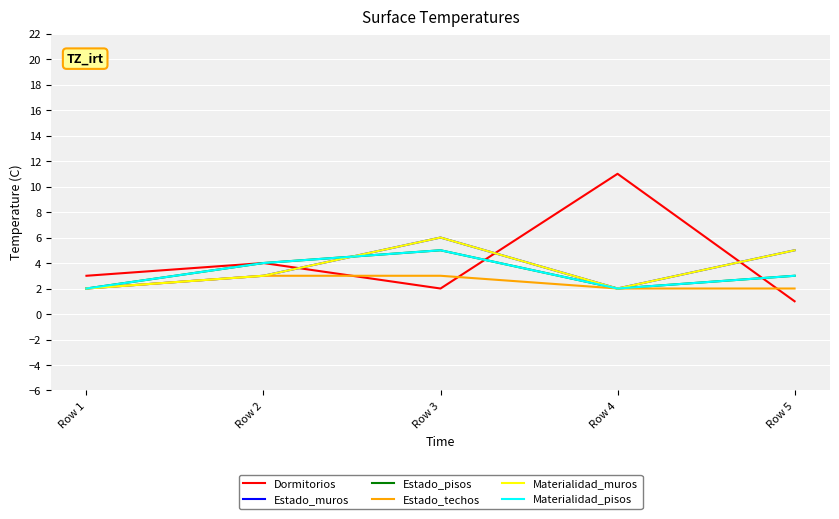

How many lines are shown in the chart?

6